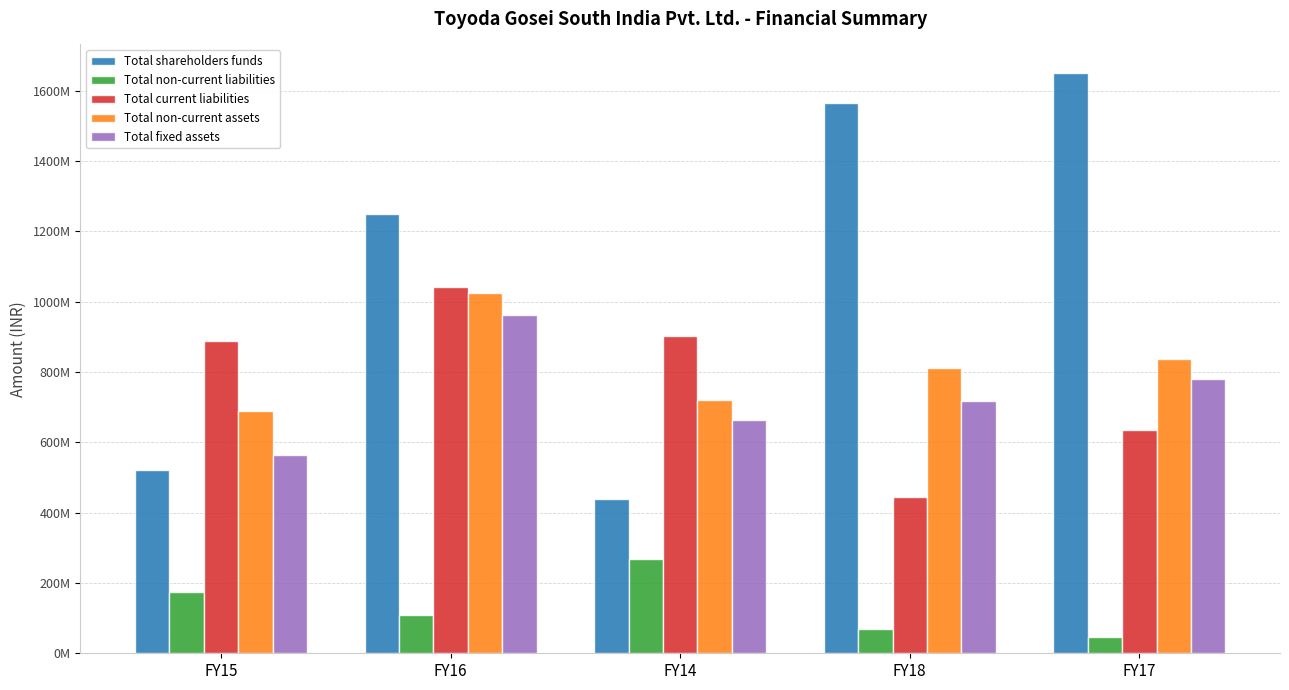

At which label is Total current liabilities closest to 743038369?

FY17